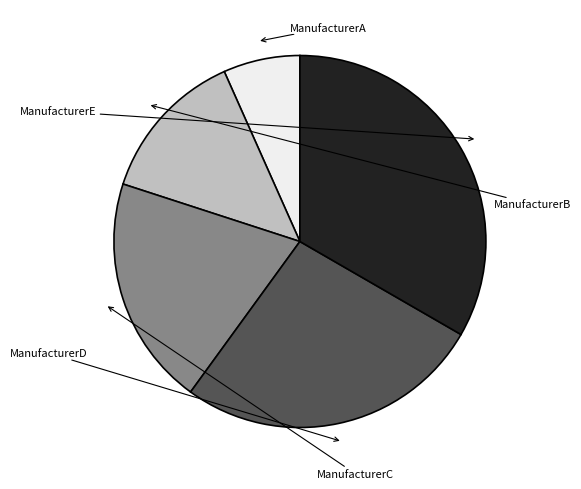

Does any single category account for the majority?

No